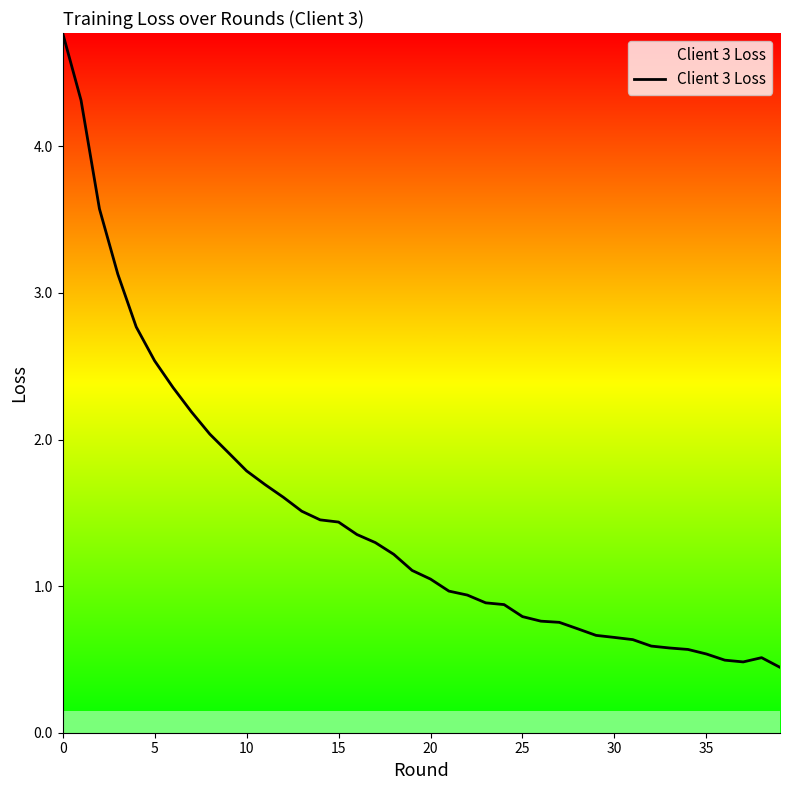

What is the minimum value shown in the chart?

0.4